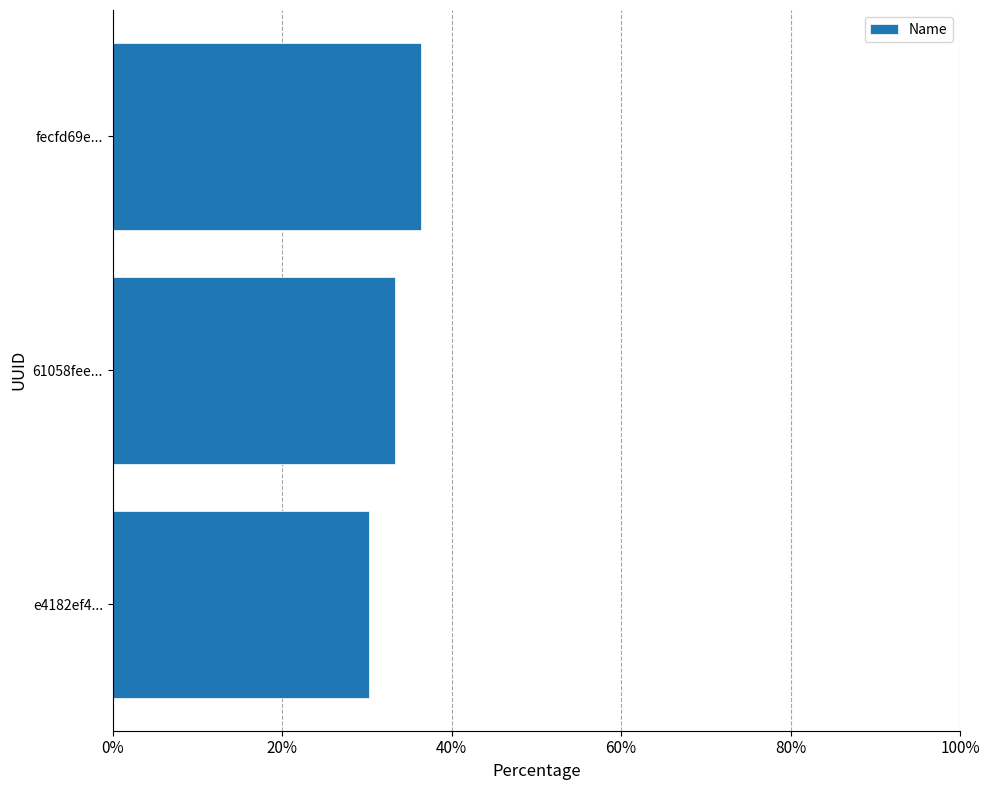

The chart shows a value of 12.4 at 61058fee.... True or false?

False